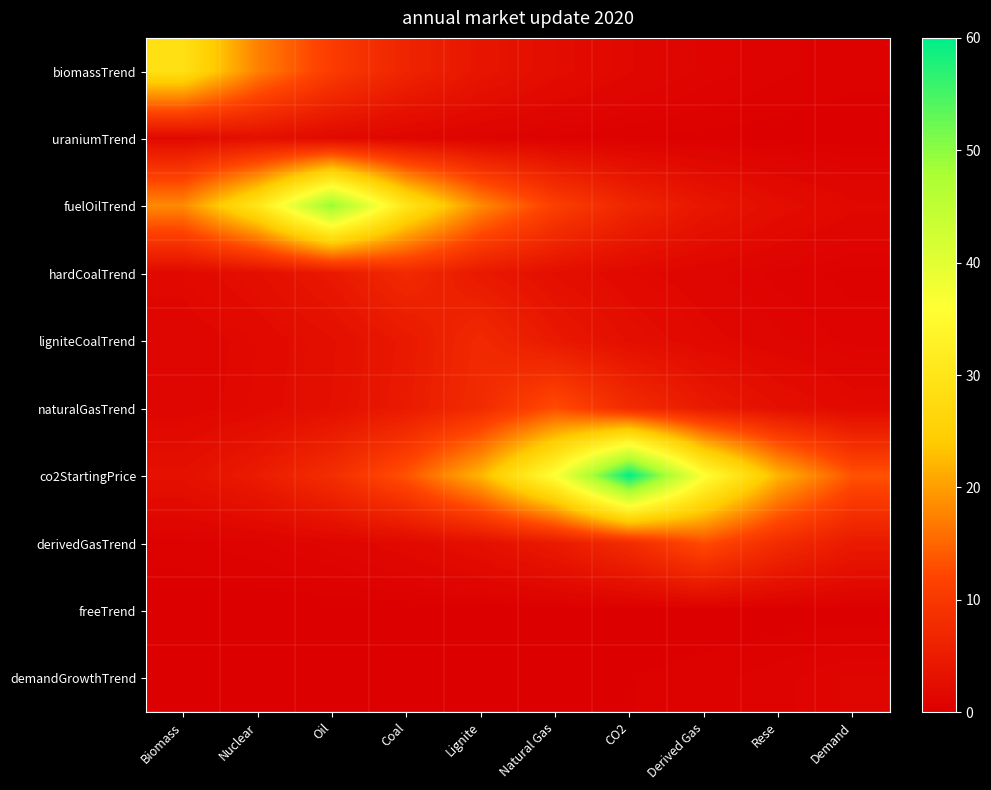

Reading right to left, extract all data points from this chart.

biomassTrend: Demand=0.3	Rese=0.5	Derived Gas=0.9	CO2=1.4	Natural Gas=2.4	Lignite=3.9	Coal=6.4	Oil=10.6	Nuclear=17.5	Biomass=28.8
uraniumTrend: Demand=0.1	Rese=0.1	Derived Gas=0.1	CO2=0.2	Natural Gas=0.4	Lignite=0.6	Coal=1.0	Oil=1.7	Nuclear=2.8	Biomass=1.7
fuelOilTrend: Demand=1.5	Rese=2.5	Derived Gas=4.1	CO2=6.7	Natural Gas=11.1	Lignite=18.3	Coal=30.1	Oil=49.7	Nuclear=30.1	Biomass=18.3
hardCoalTrend: Demand=0.4	Rese=0.6	Derived Gas=1.0	CO2=1.6	Natural Gas=2.7	Lignite=4.5	Coal=7.3	Oil=4.5	Nuclear=2.7	Biomass=1.6
ligniteCoalTrend: Demand=0.6	Rese=1.0	Derived Gas=1.6	CO2=2.7	Natural Gas=4.5	Lignite=7.3	Coal=4.5	Oil=2.7	Nuclear=1.6	Biomass=1.0
naturalGasTrend: Demand=1.7	Rese=2.9	Derived Gas=4.7	CO2=7.8	Natural Gas=12.8	Lignite=7.8	Coal=4.7	Oil=2.9	Nuclear=1.7	Biomass=1.0
co2StartingPrice: Demand=13.4	Rese=22.1	Derived Gas=36.4	CO2=60.0	Natural Gas=36.4	Lignite=22.1	Coal=13.4	Oil=8.1	Nuclear=4.9	Biomass=3.0
derivedGasTrend: Demand=4.7	Rese=7.8	Derived Gas=12.8	CO2=7.8	Natural Gas=4.7	Lignite=2.9	Coal=1.7	Oil=1.0	Nuclear=0.6	Biomass=0.4
freeTrend: Demand=0.0	Rese=0.0	Derived Gas=0.0	CO2=0.0	Natural Gas=0.0	Lignite=0.0	Coal=0.0	Oil=0.0	Nuclear=0.0	Biomass=0.0
demandGrowthTrend: Demand=1.0	Rese=0.6	Derived Gas=0.4	CO2=0.2	Natural Gas=0.1	Lignite=0.1	Coal=0.0	Oil=0.0	Nuclear=0.0	Biomass=0.0